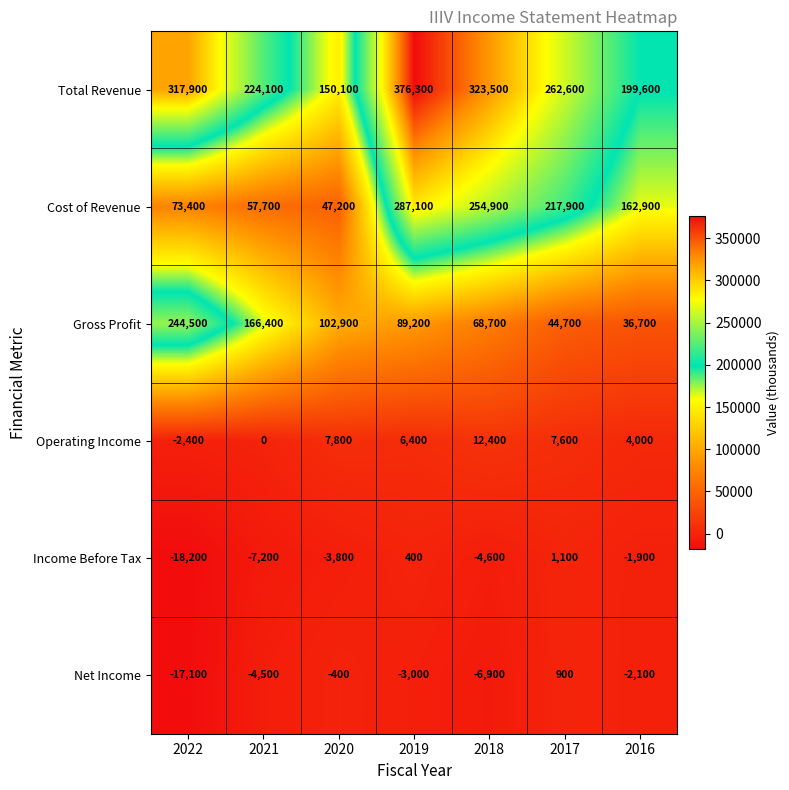

What is the difference between the highest and lowest values at 2021?

231300